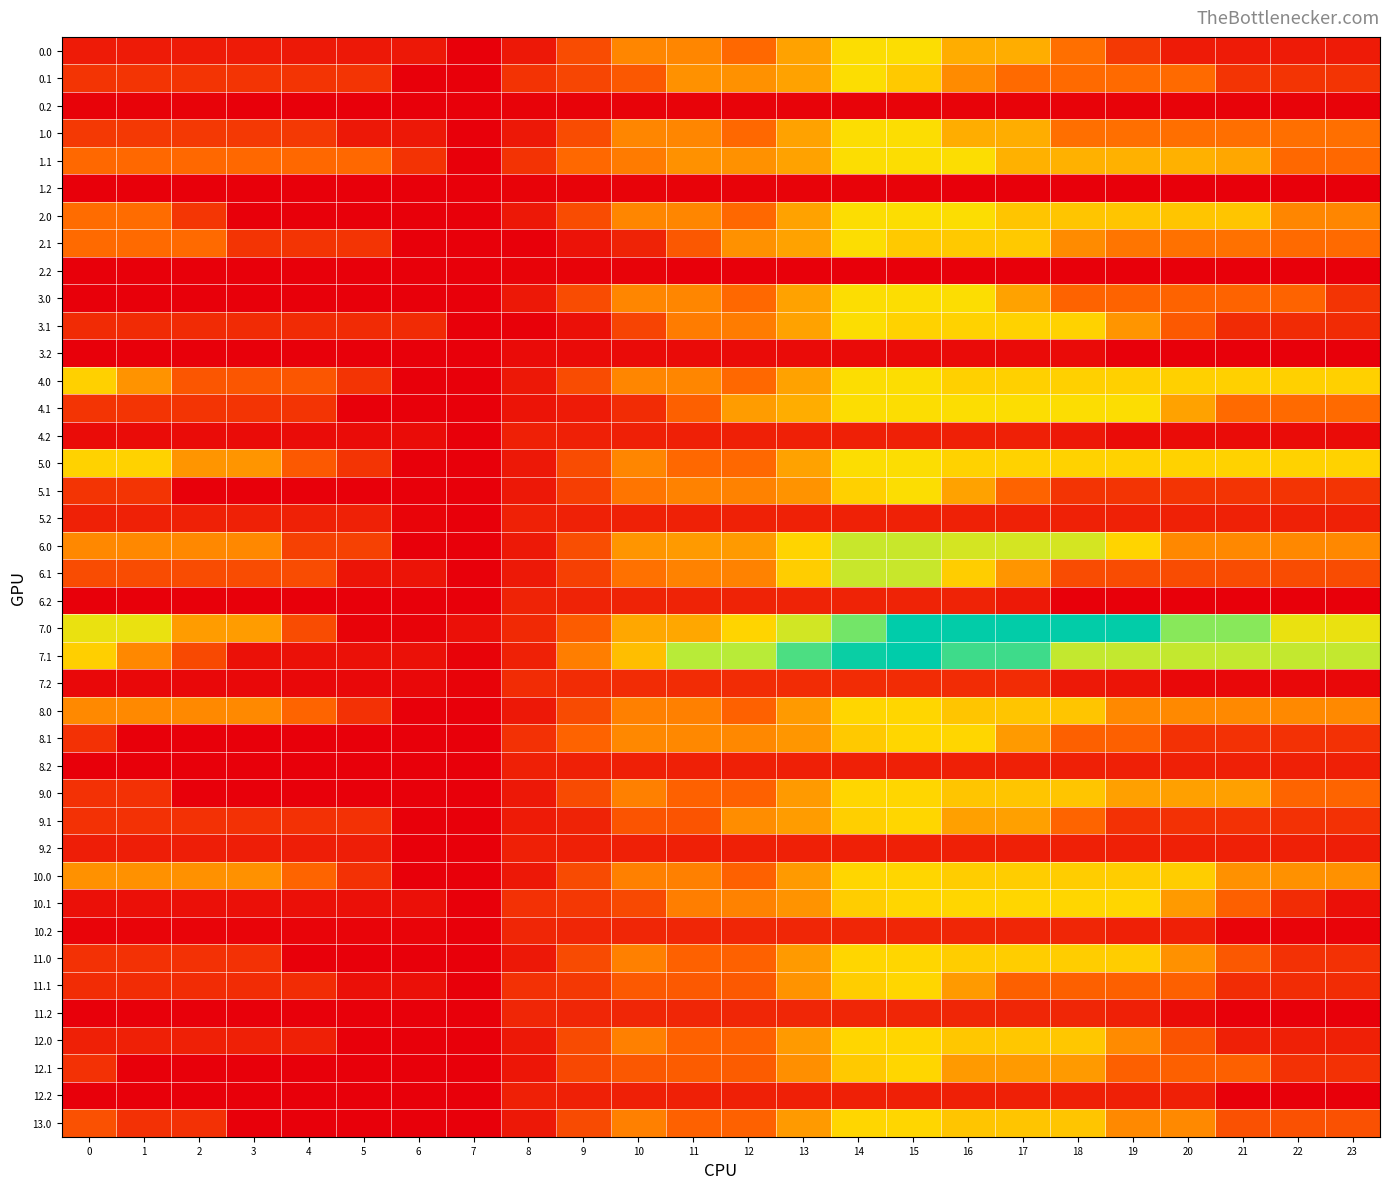

What is the spread (max minus min) of values at 17?

1486.9